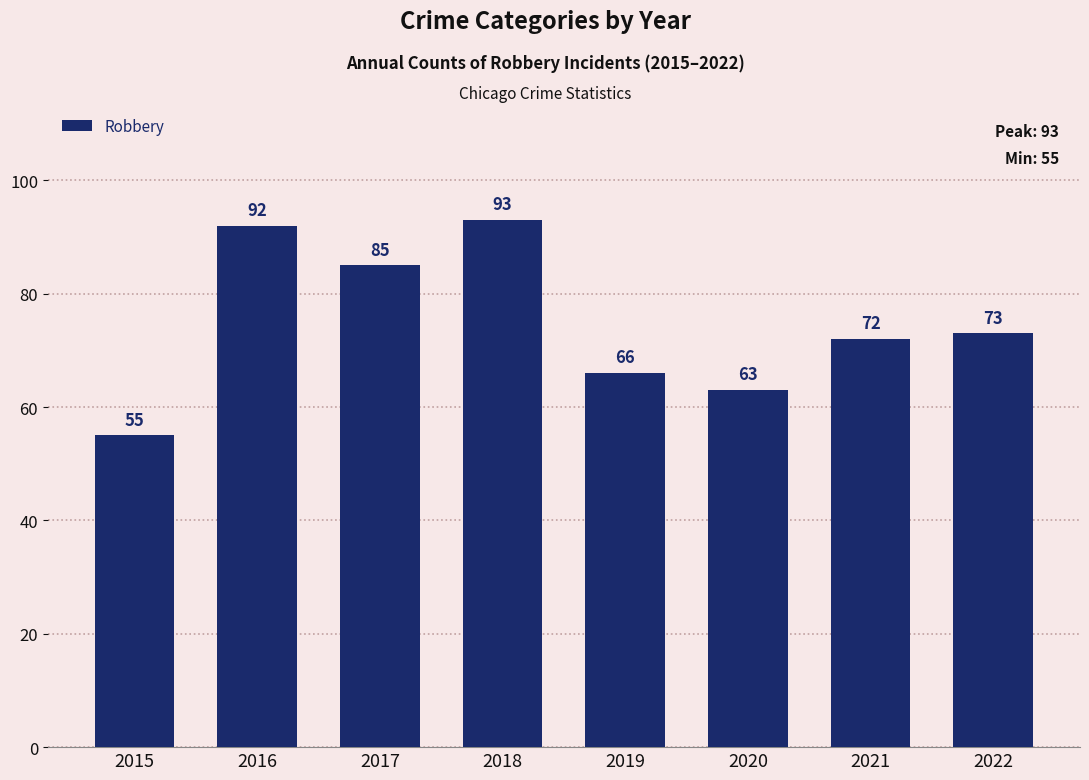

List the labels in order of value, smallest first.

2015, 2020, 2019, 2021, 2022, 2017, 2016, 2018